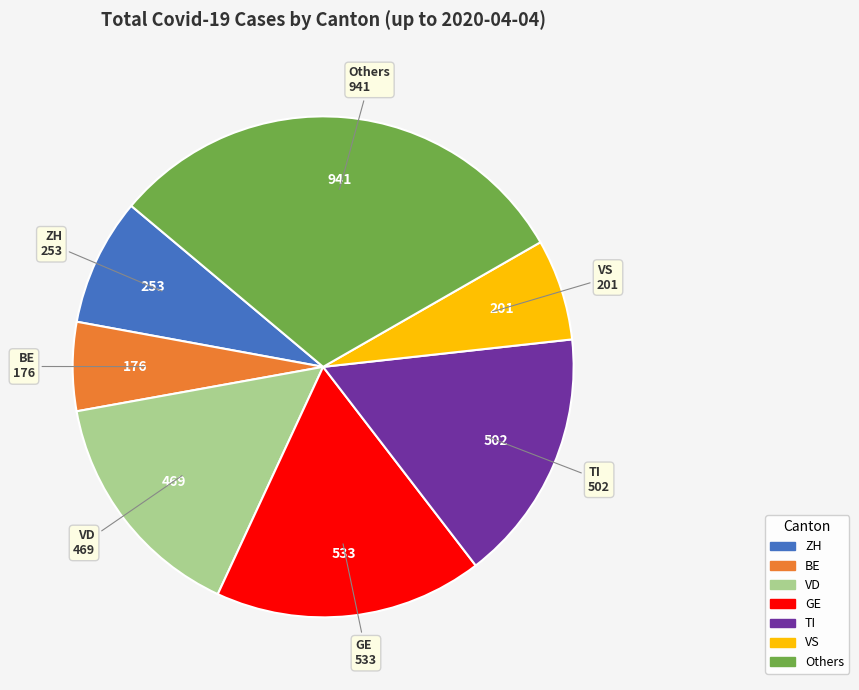

Is there any slice that represents more than half of the pie?

No